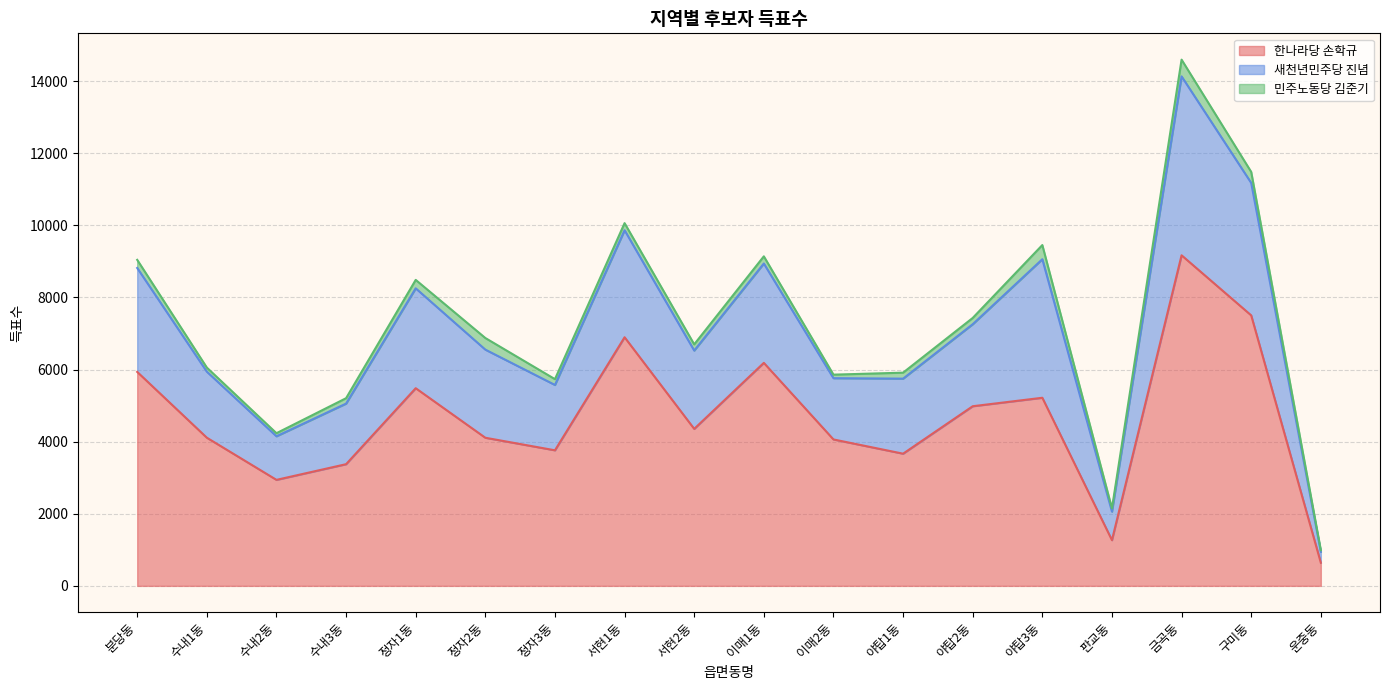

What is the label of the 17th point from the left?

구미동